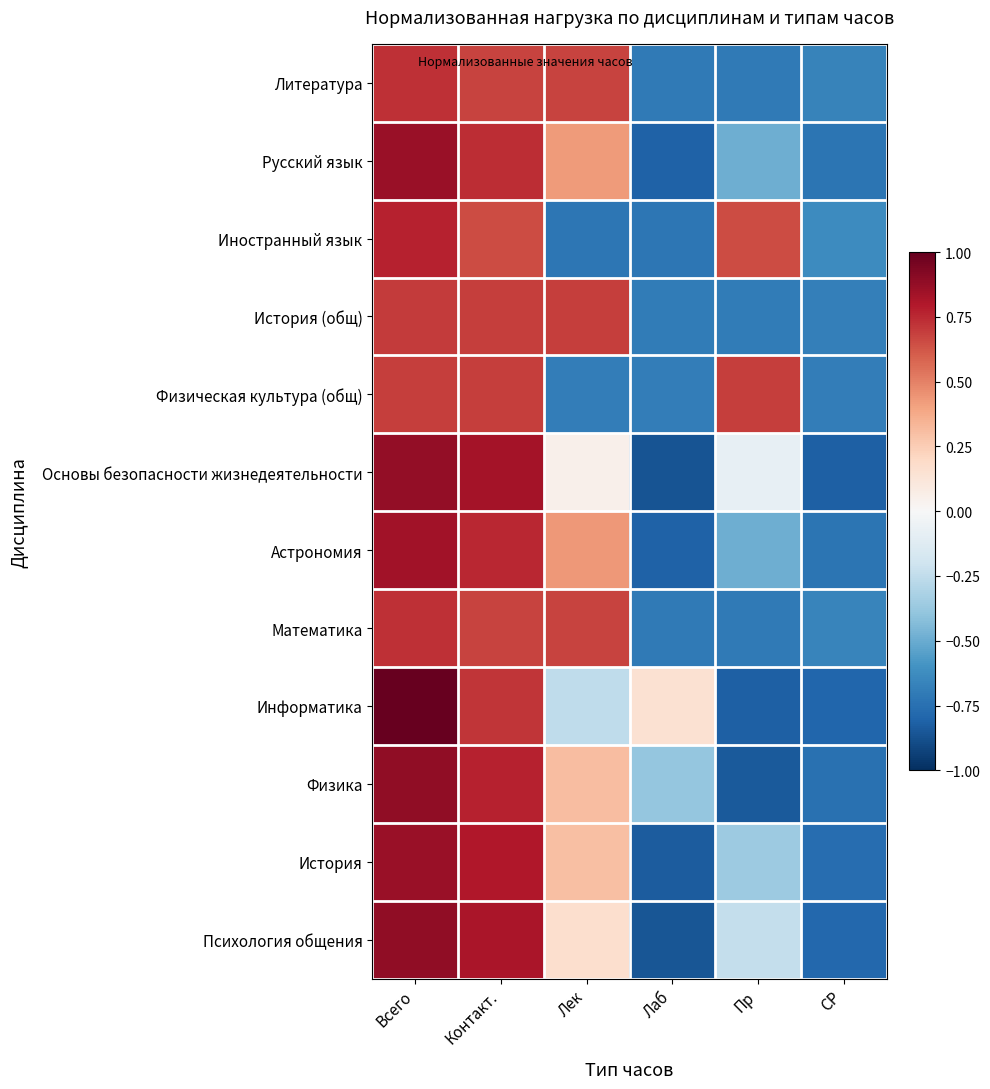

What is the difference between the highest and lowest values at Всего?

0.3